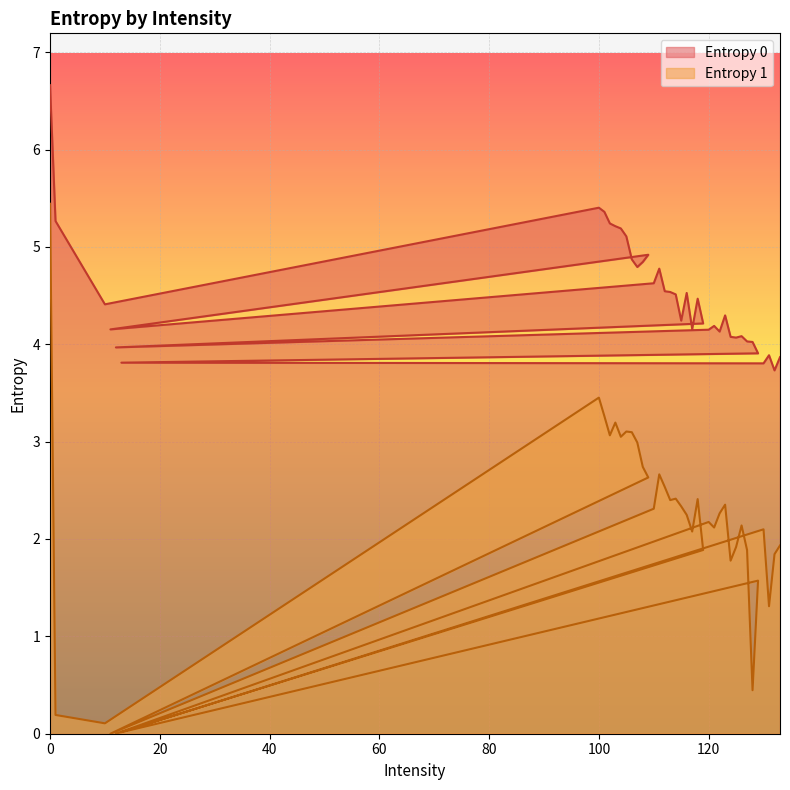

How many distinct data groups are displayed?

2